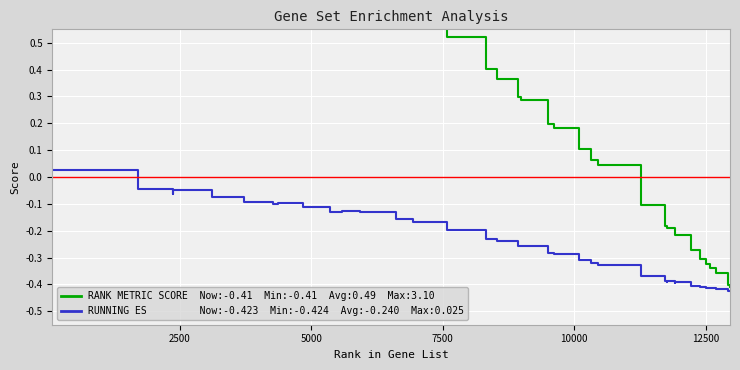

List the series in order of their overall mean, lowest first.

RUNNING ES, RANK METRIC SCORE